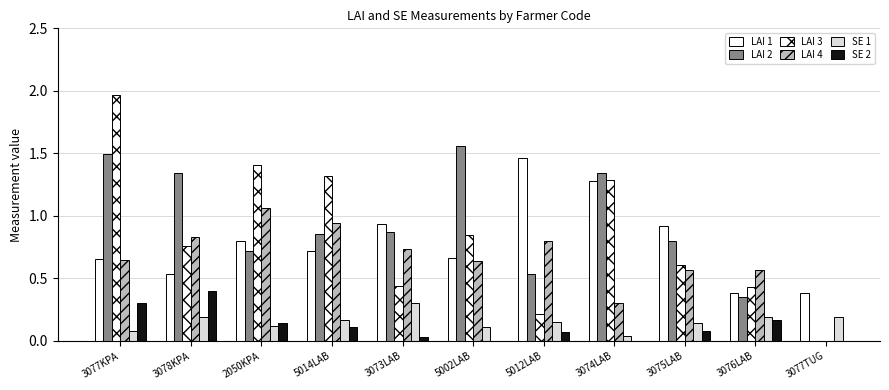

The value of LAI 3 at 3075LAB is 0.6. True or false?

True